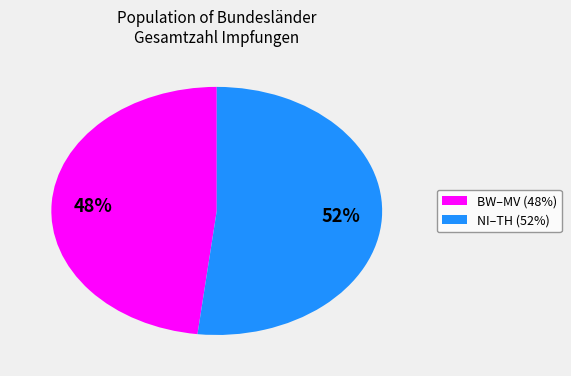

To the nearest percent, what is the difference between the largest and smallest slice percentages?

4%